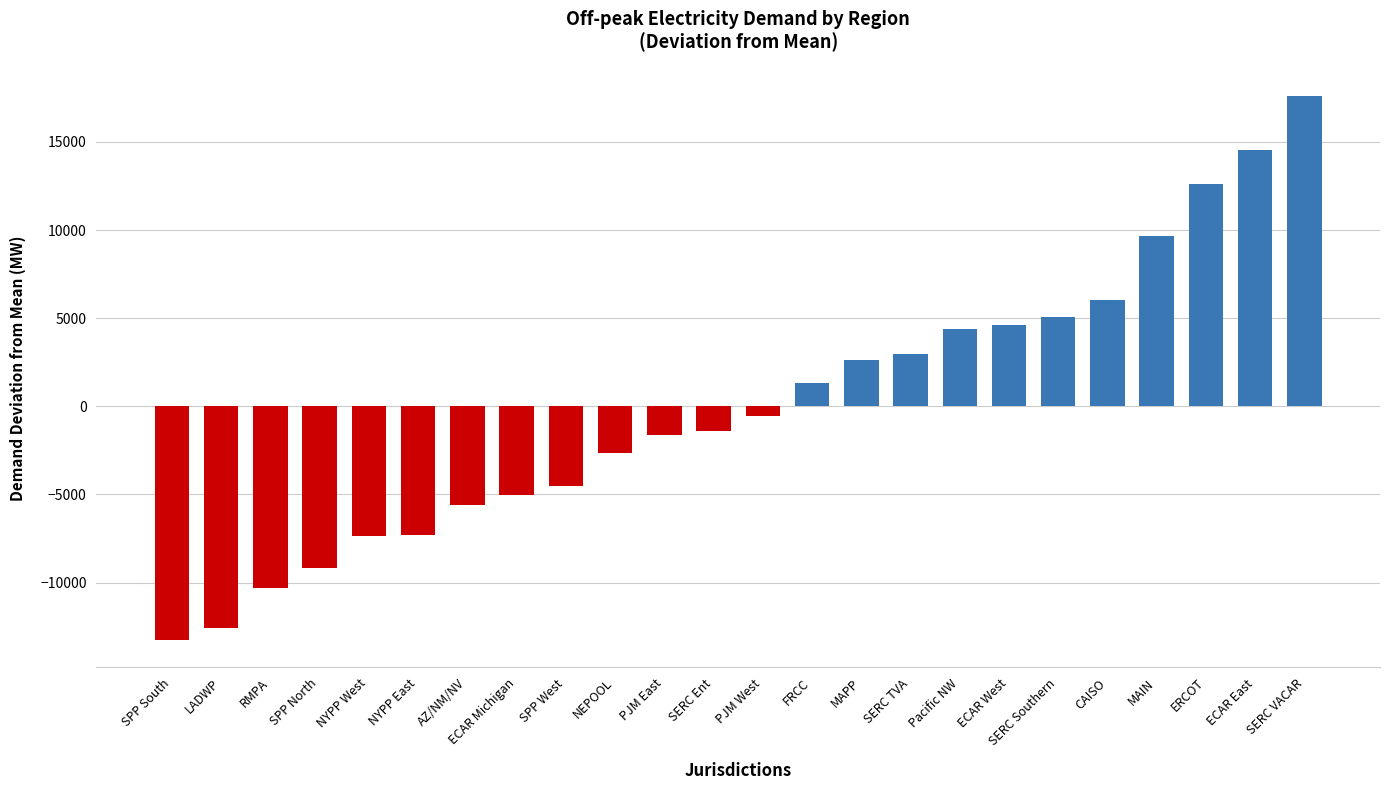

The chart shows a value of -2298.9 at NYPP East. True or false?

False